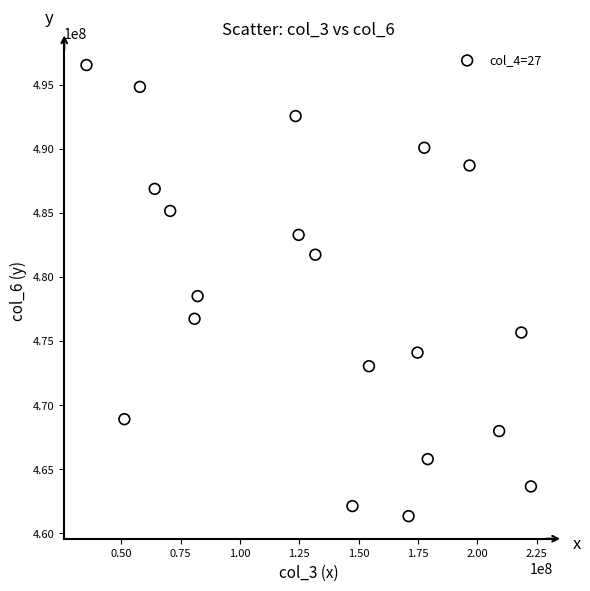

What Y value in the scatter plot is closest to 478941574?

478512147